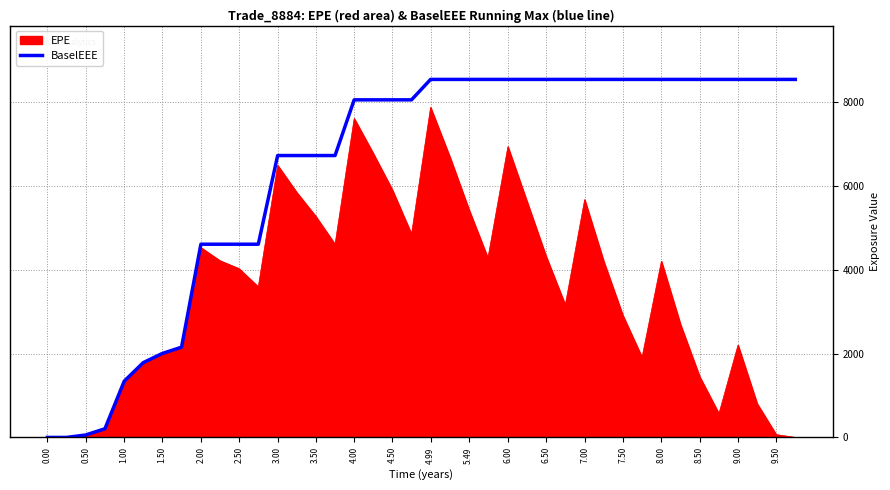

What is the maximum value shown in the chart?

8543.0